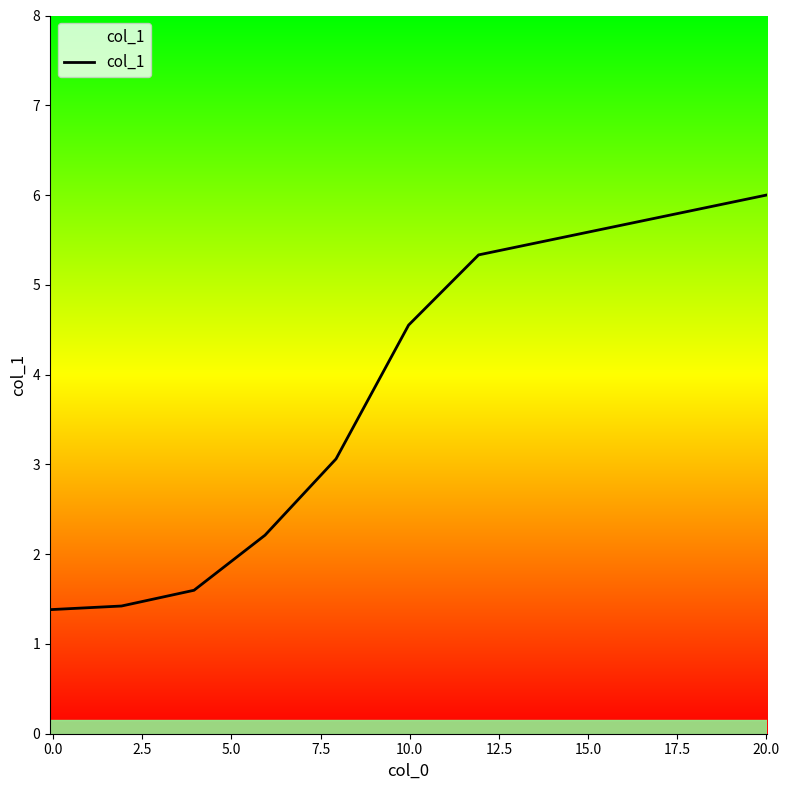

What is the greatest value displayed?

6.0